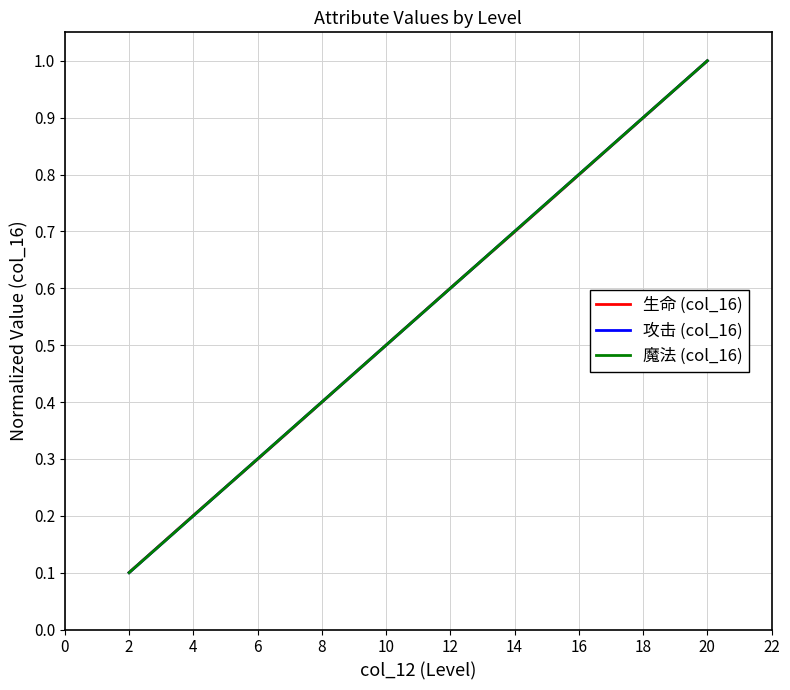

True or false: 魔法 (col_16) and 攻击 (col_16) cross at least once.

False